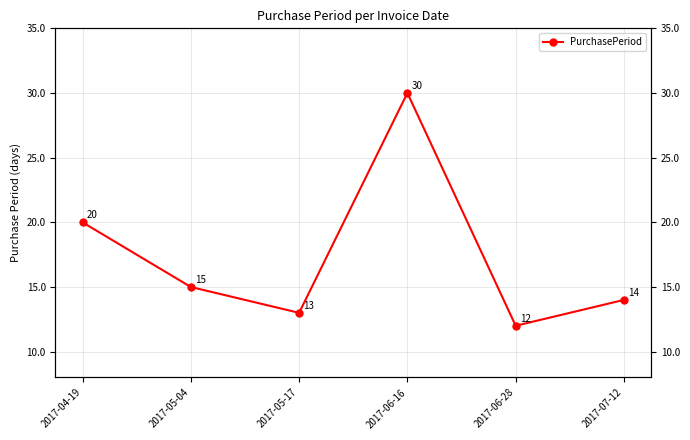

What is the sum of all values?

104